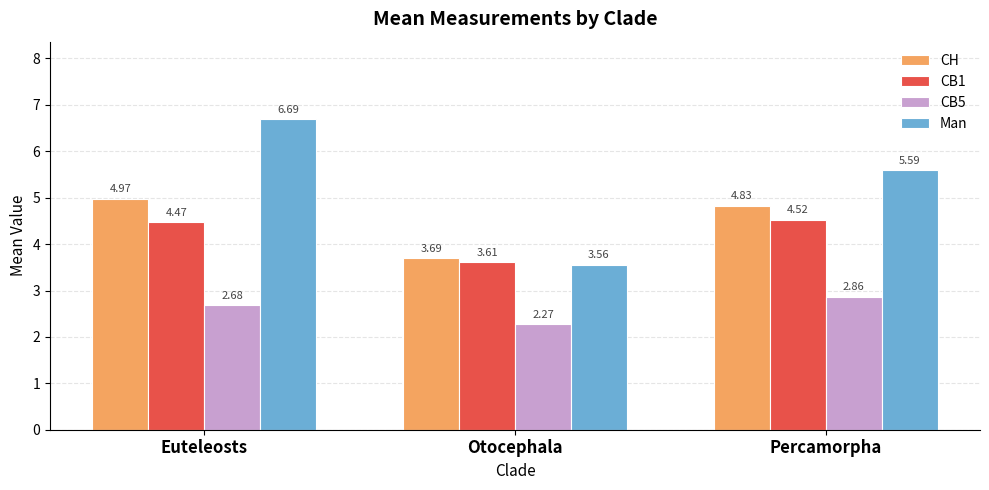

What is the total value across all series at Euteleosts?

18.8